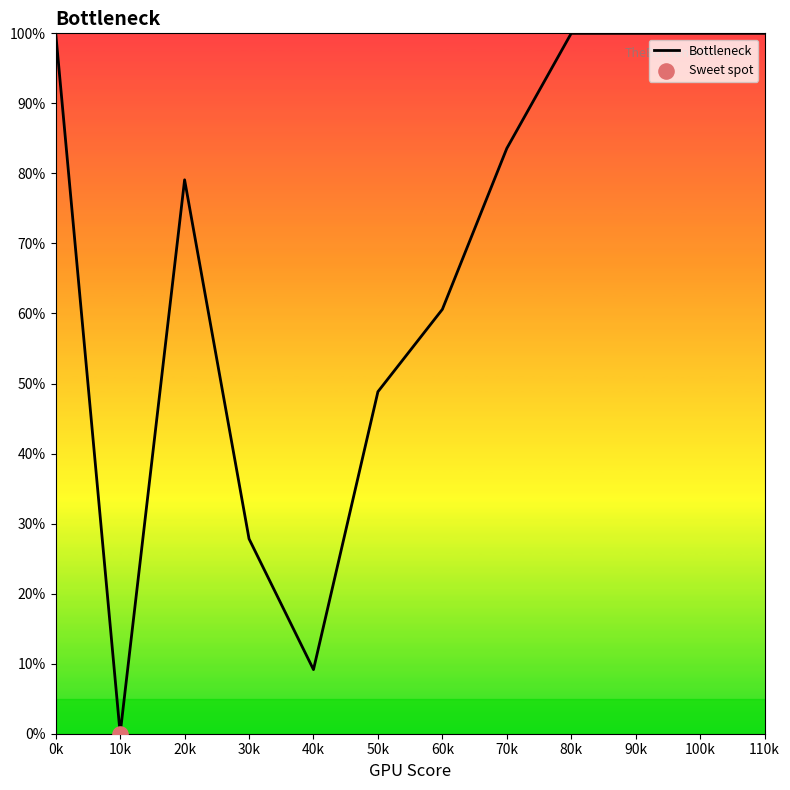

Which has a higher value, 80k or 30k?

80k